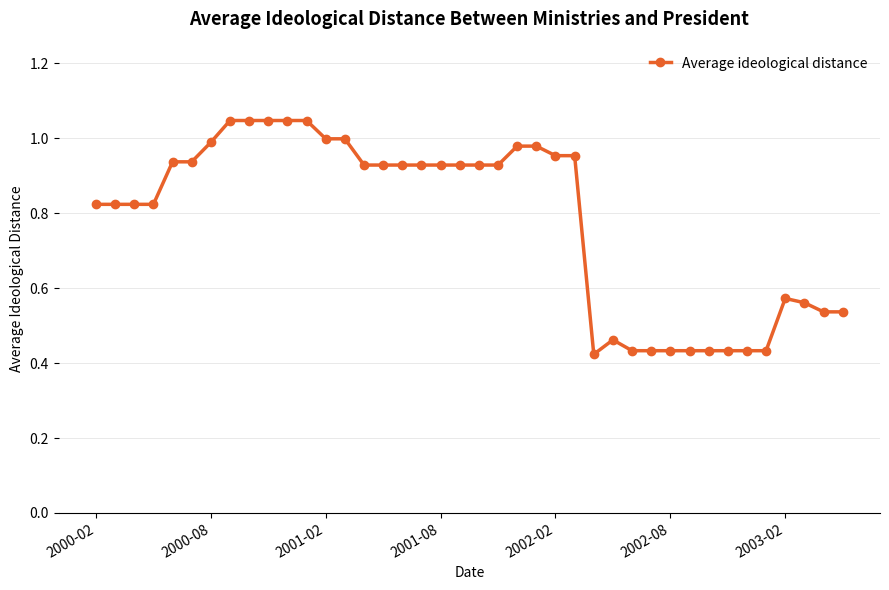

True or false: the data has more than 0 interior local peaks.

True